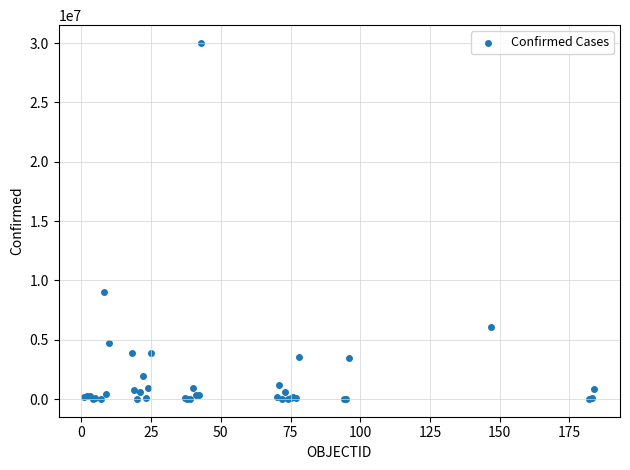

What Y value in the scatter plot is closest to 15011352?

9043098